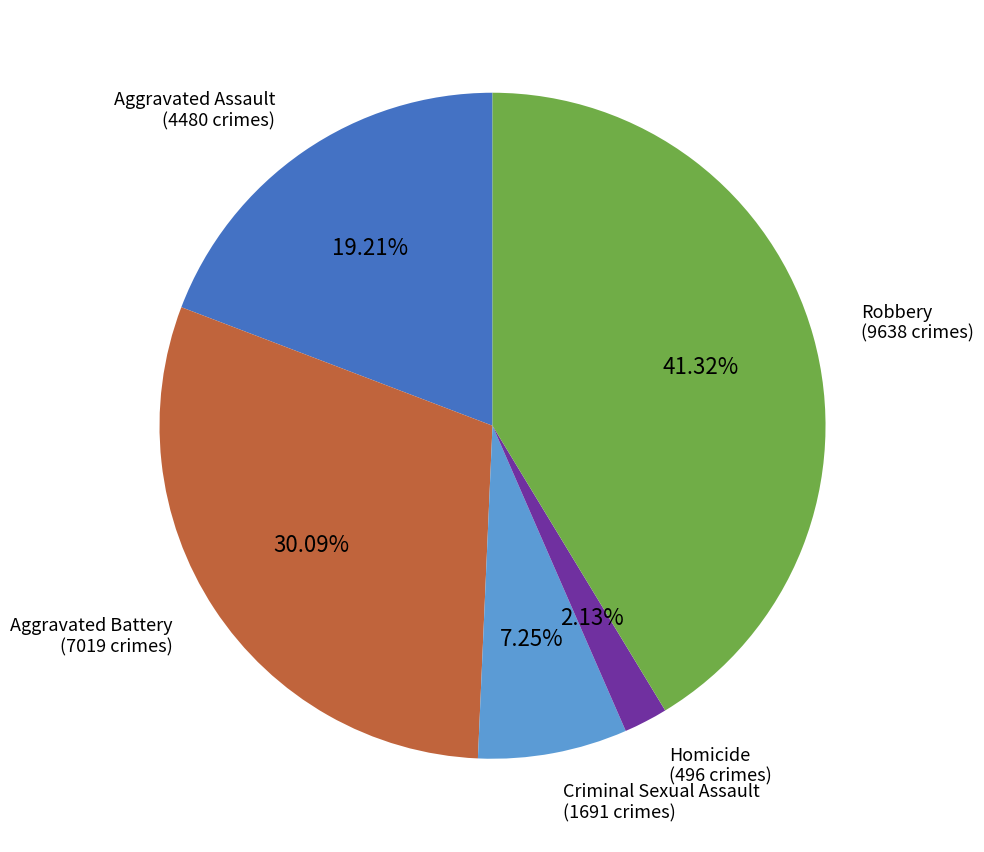

To the nearest percent, what is the average slice percentage?

20%